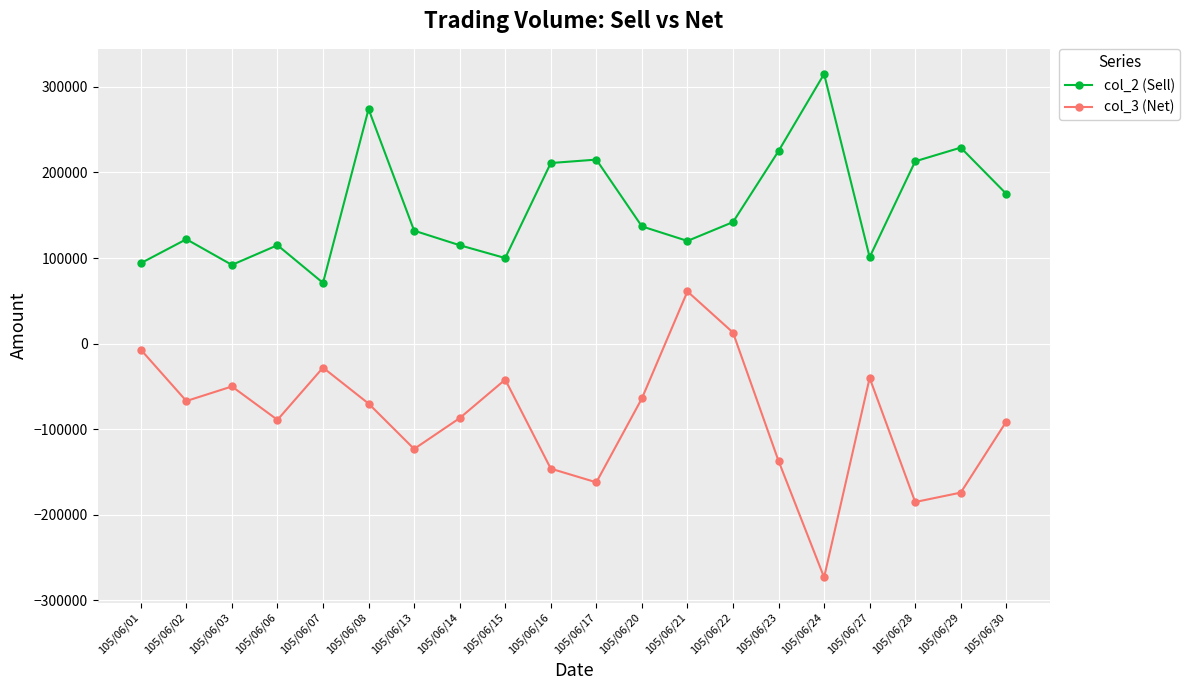

Which category has the highest value across all series?

105/06/24